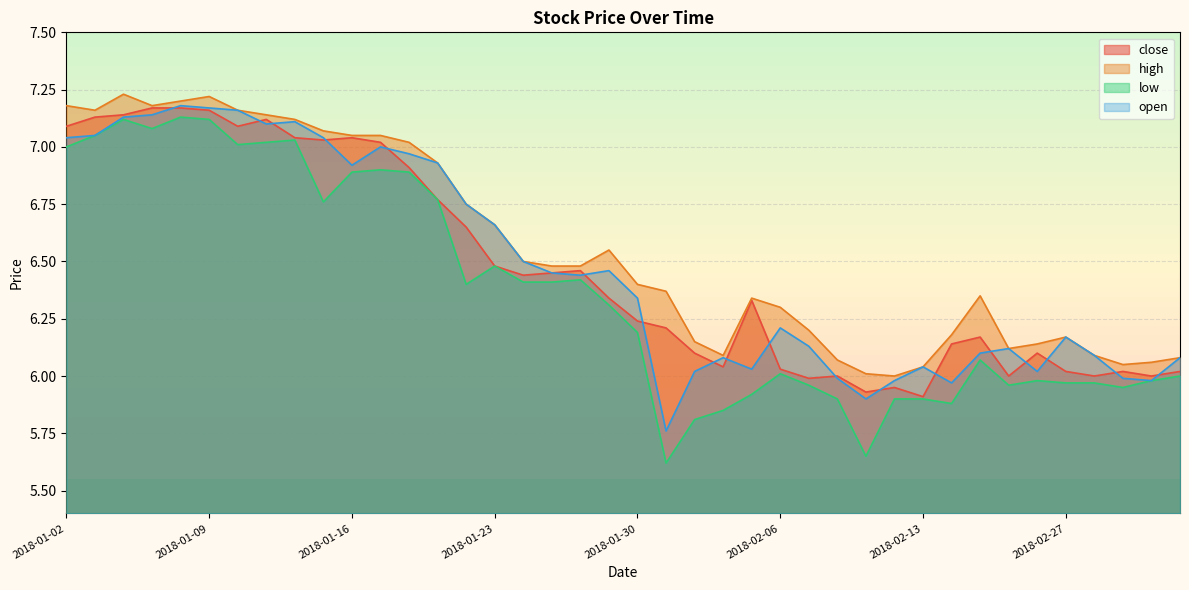

The high series shows 6.1 at 2018-02-02. True or false?

True